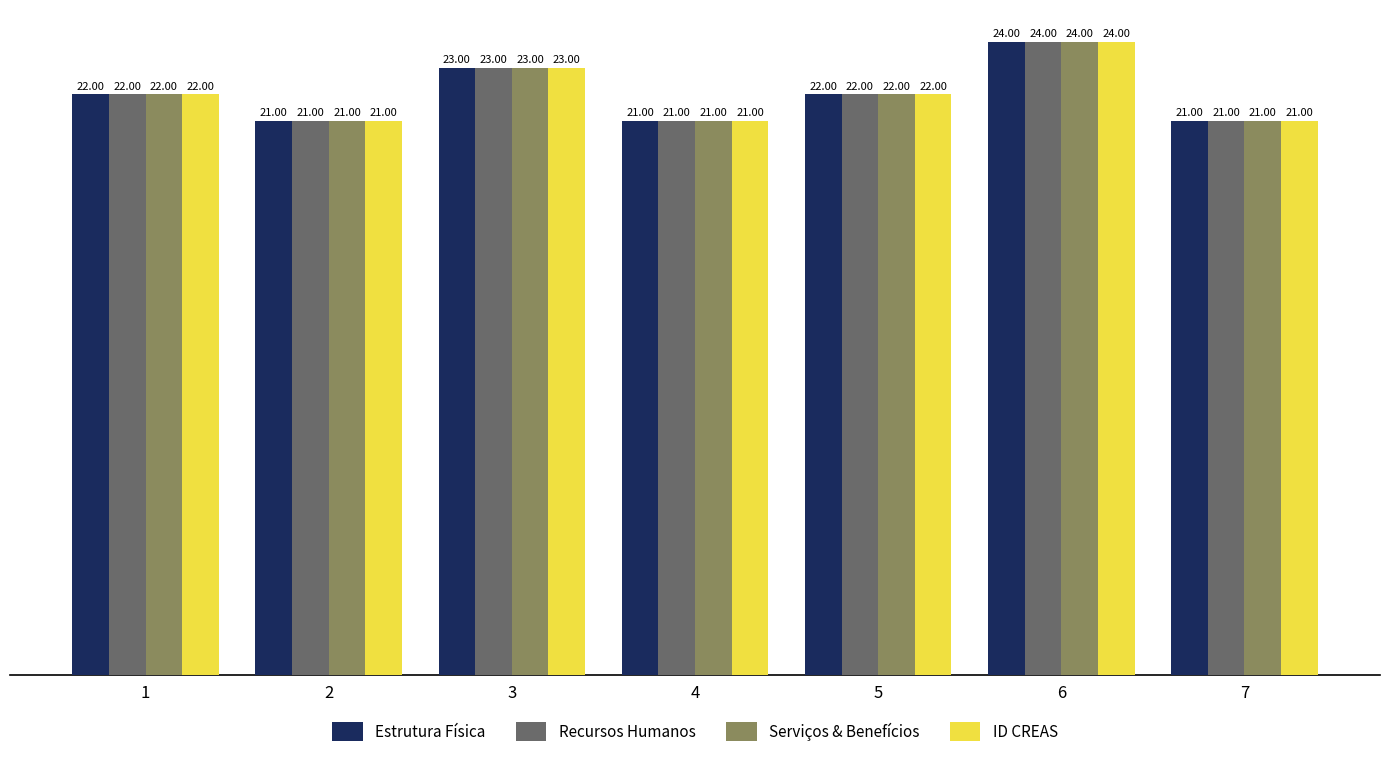

The value of Estrutura Física at 6 is 24. True or false?

True